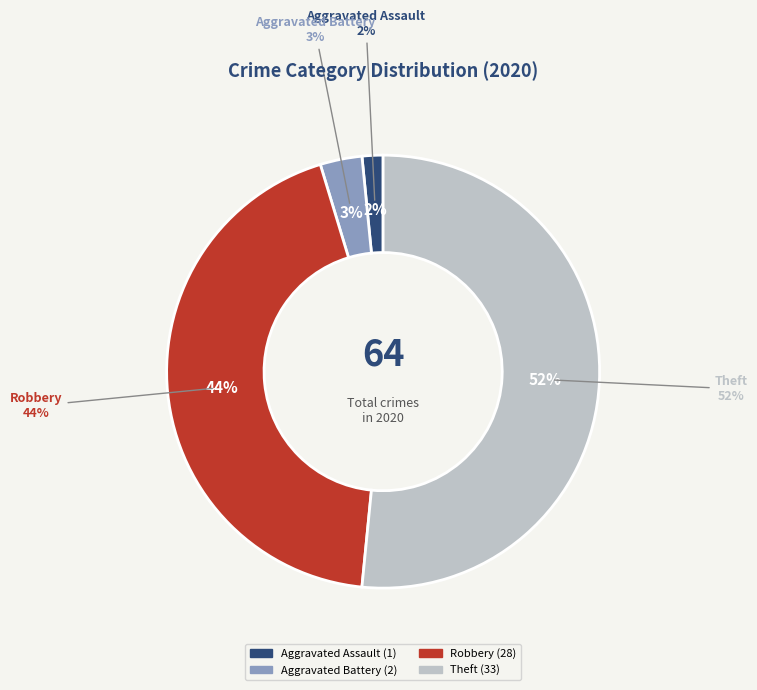

Which category accounts for the majority?

Theft